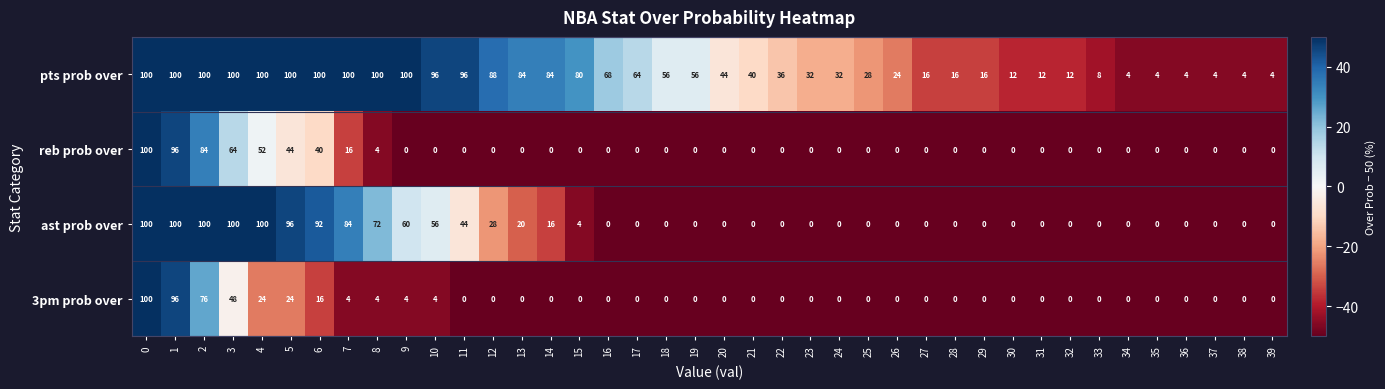

What is the greatest value displayed?

100